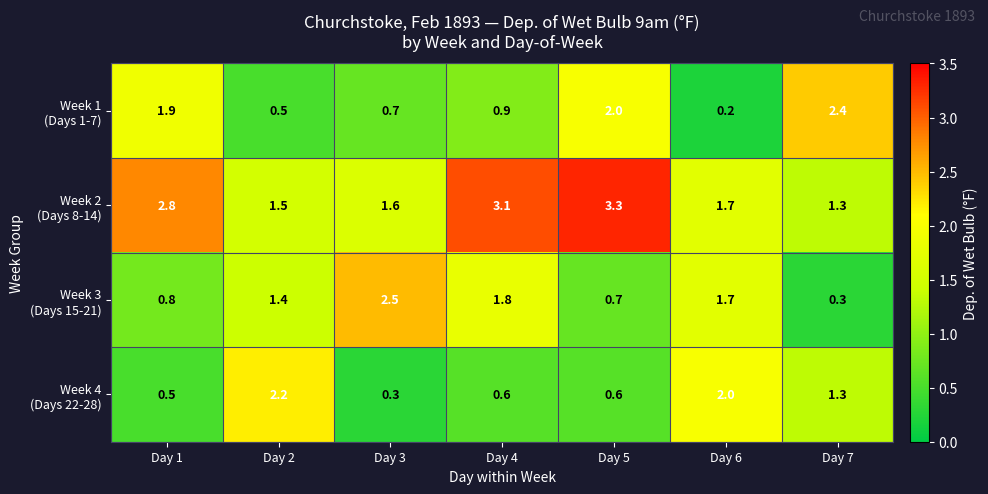

What is the difference between the highest and lowest values at Day 1?

2.3